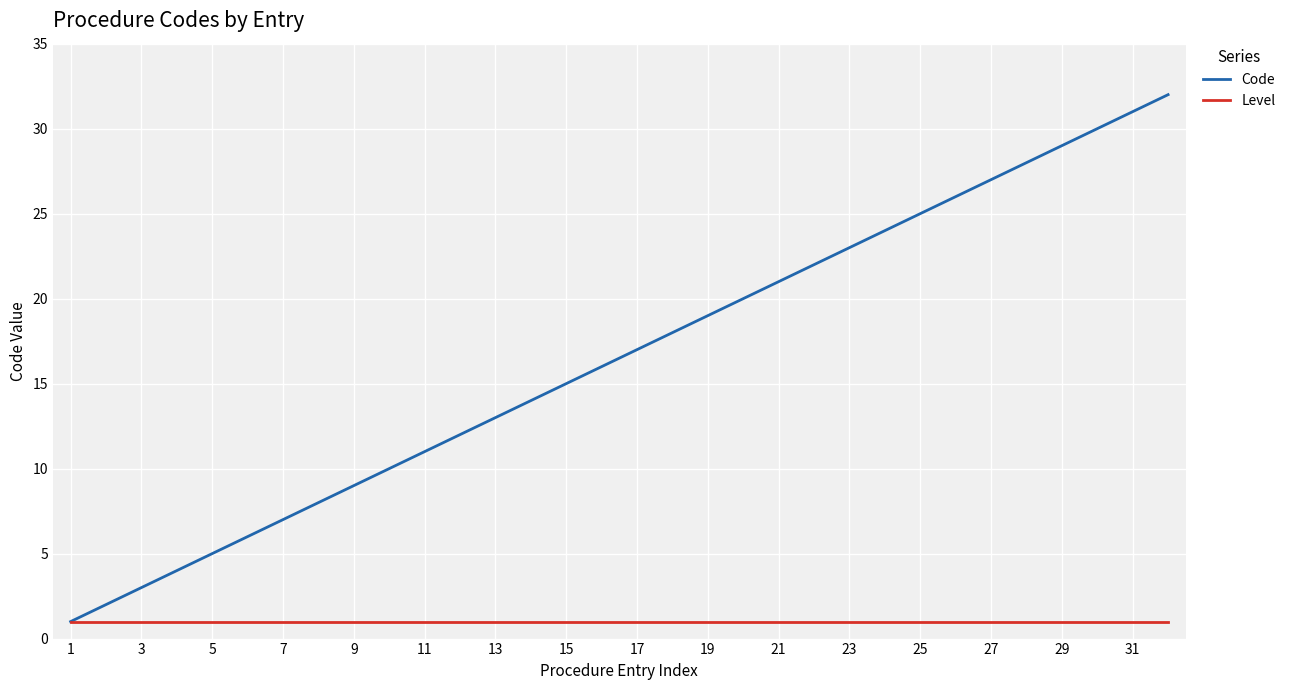

Is this an area chart (filled region under the line)?

No